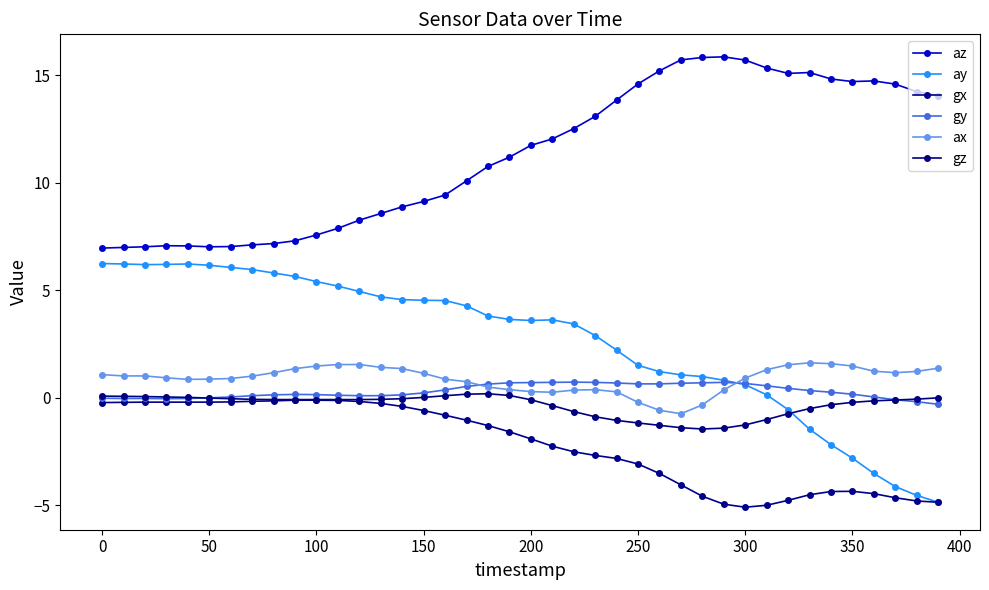

Which series has the widest spread of values?

ay